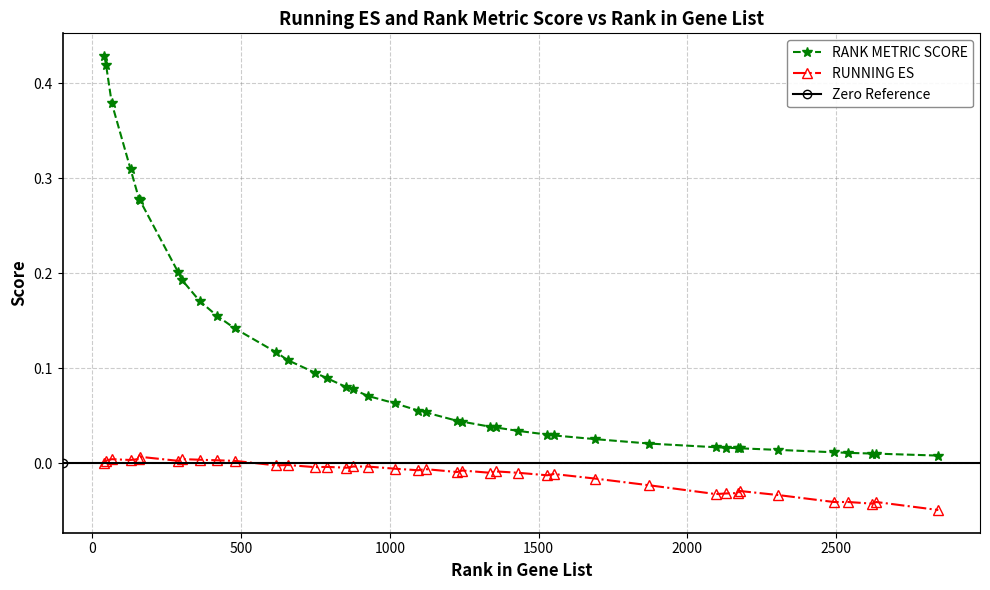

True or false: RUNNING ES and RANK METRIC SCORE cross at least once.

False